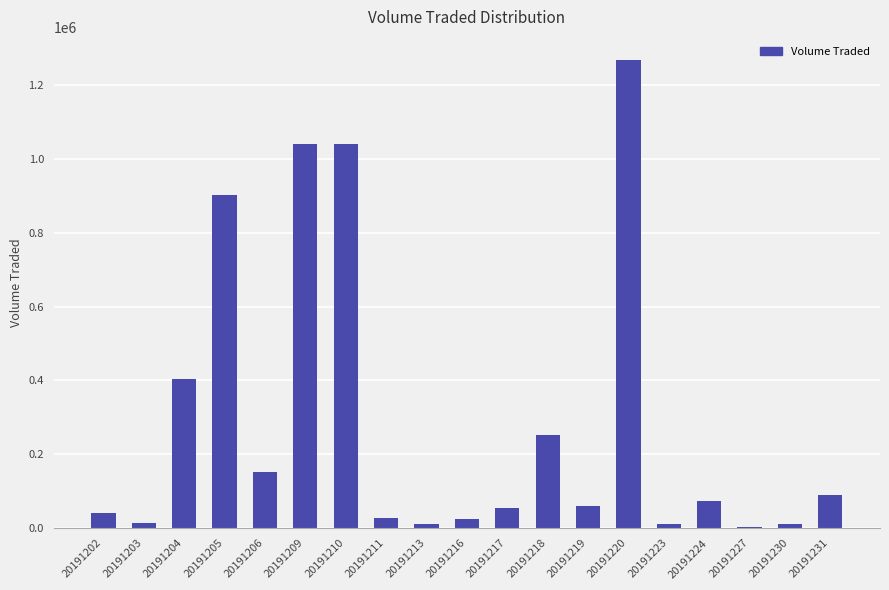

What is the average value?

288326